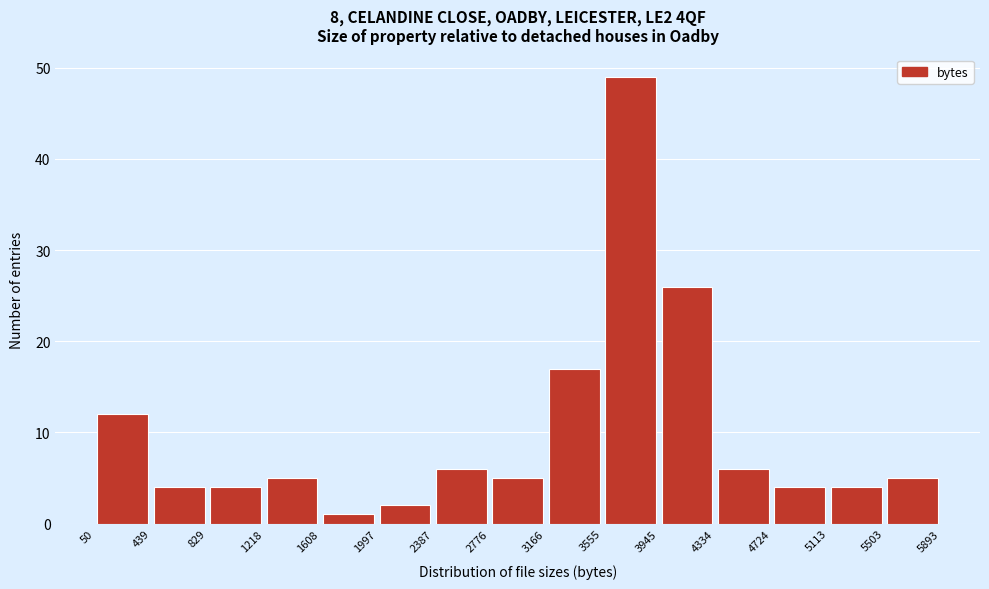

Reading left to right, list every bar in this chart as the range it spans on the x-axis followed by its height. The values are not printed on the chart, so give them approximately, as read against the axis.

50 to 439: 12
439 to 829: 4
829 to 1218: 4
1218 to 1608: 5
1608 to 1997: 1
1997 to 2387: 2
2387 to 2776: 6
2776 to 3166: 5
3166 to 3555: 17
3555 to 3945: 49
3945 to 4334: 26
4334 to 4724: 6
4724 to 5113: 4
5113 to 5503: 4
5503 to 5893: 5